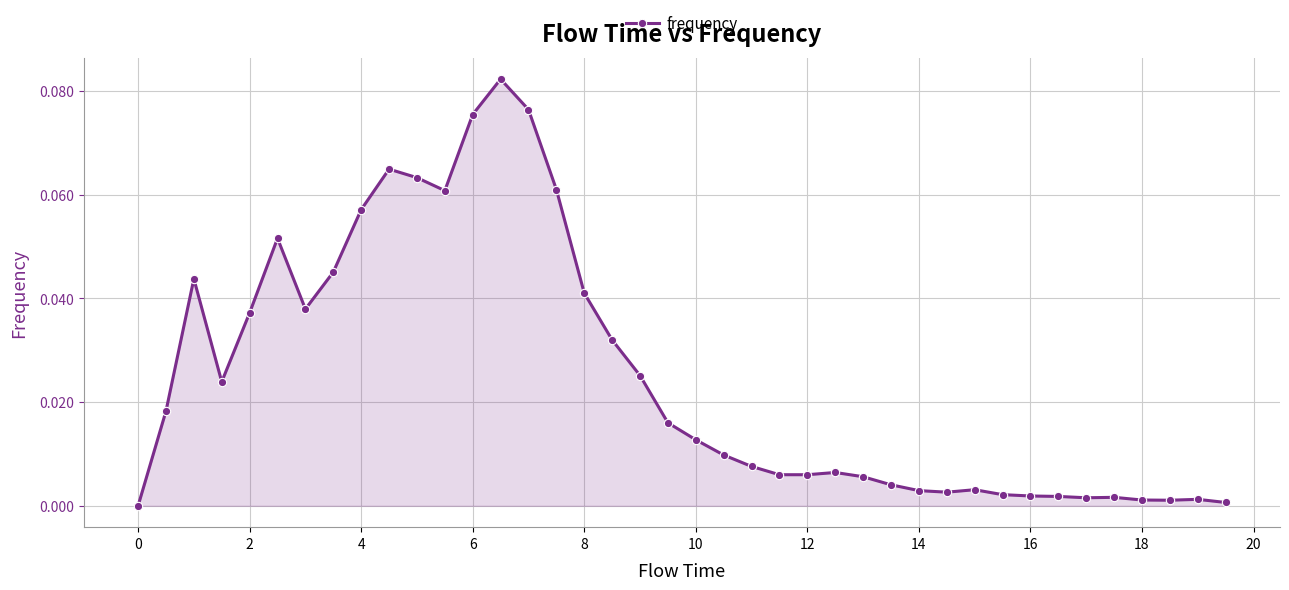

What is the sum of all values?

1.0